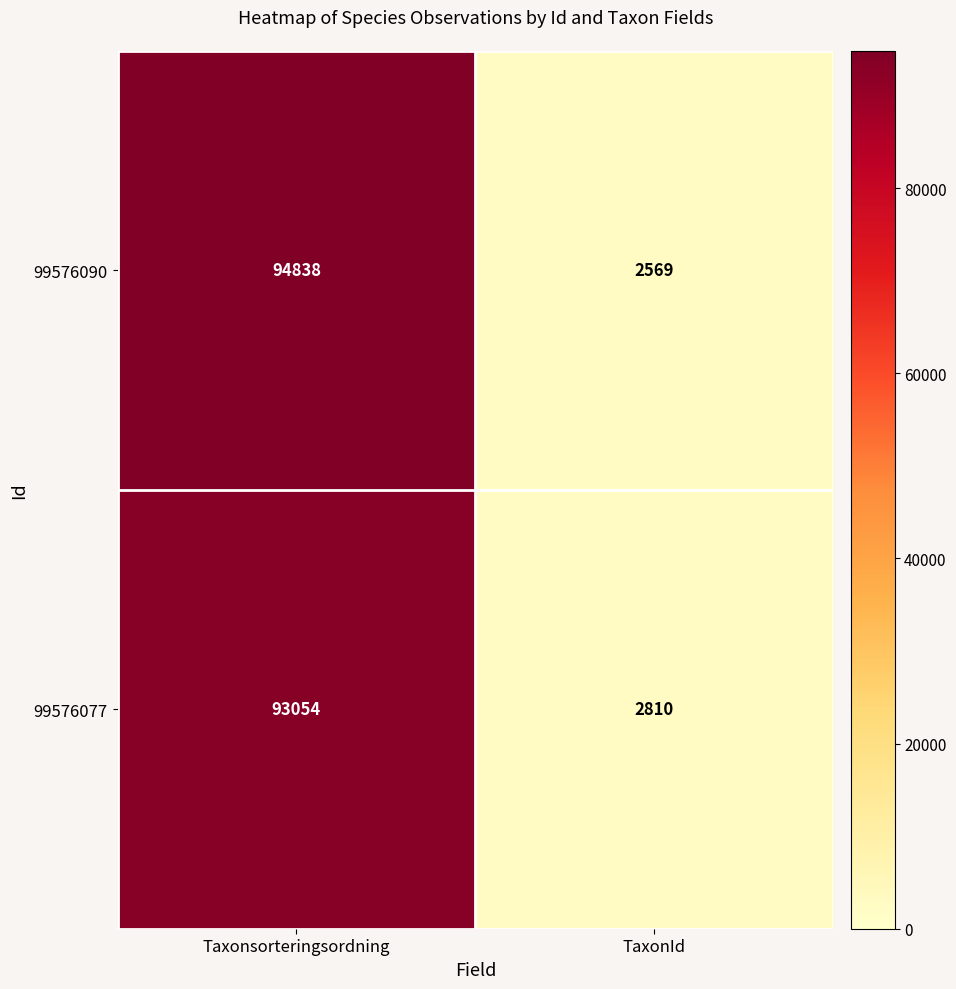

True or false: 99576090 has a value of 2569 at TaxonId.

True